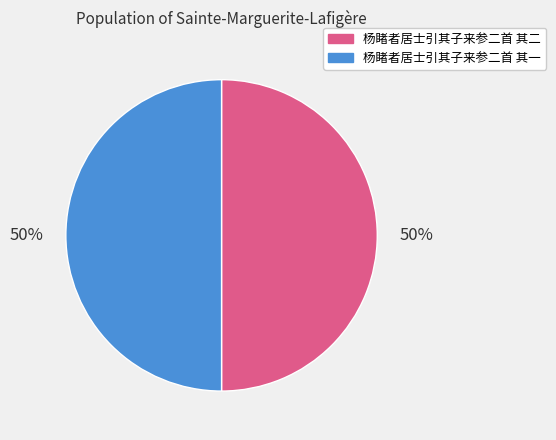

The 杨睹者居士引其子来参二首 其二 slice represents 43% of the pie. True or false?

False